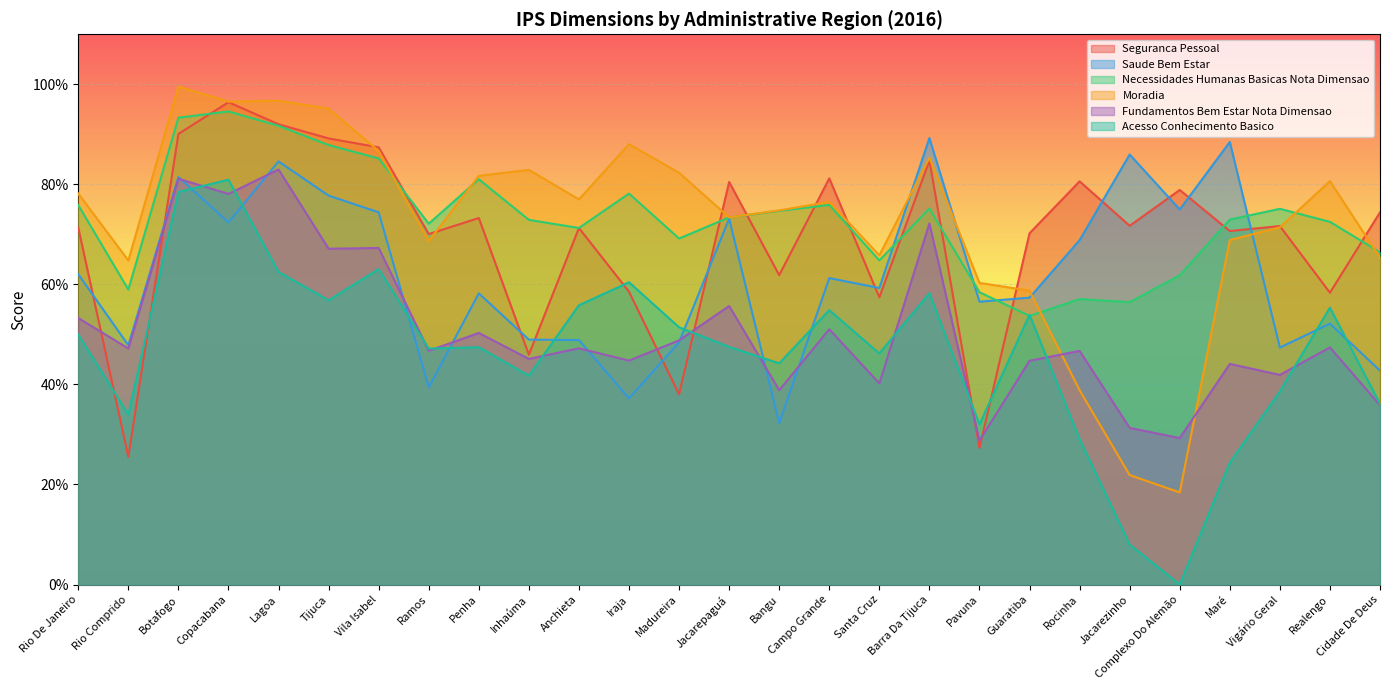

What is the label of the 20th point from the right?

Ramos